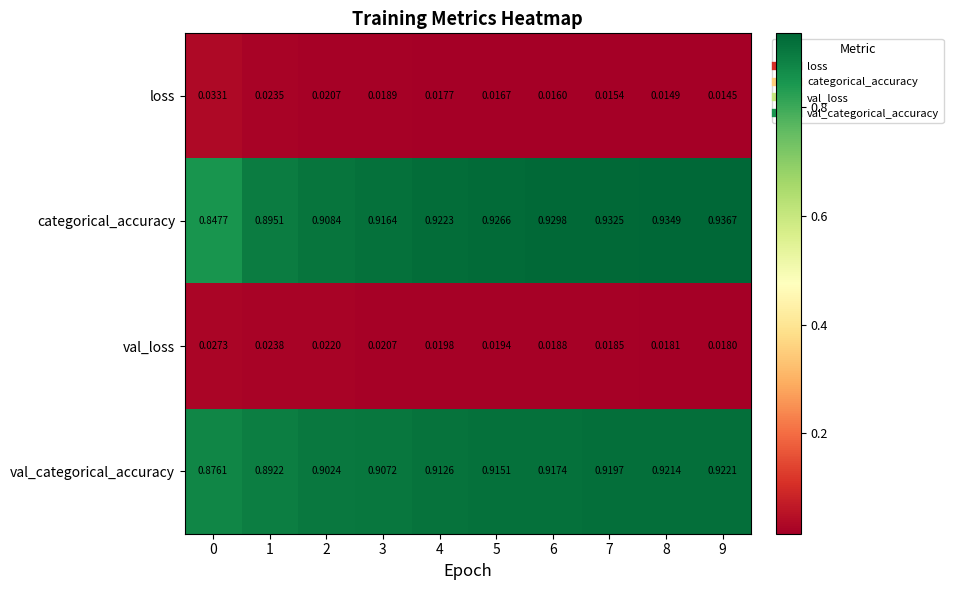

Rank the series at 1 from lowest to highest value.

loss, val_loss, val_categorical_accuracy, categorical_accuracy